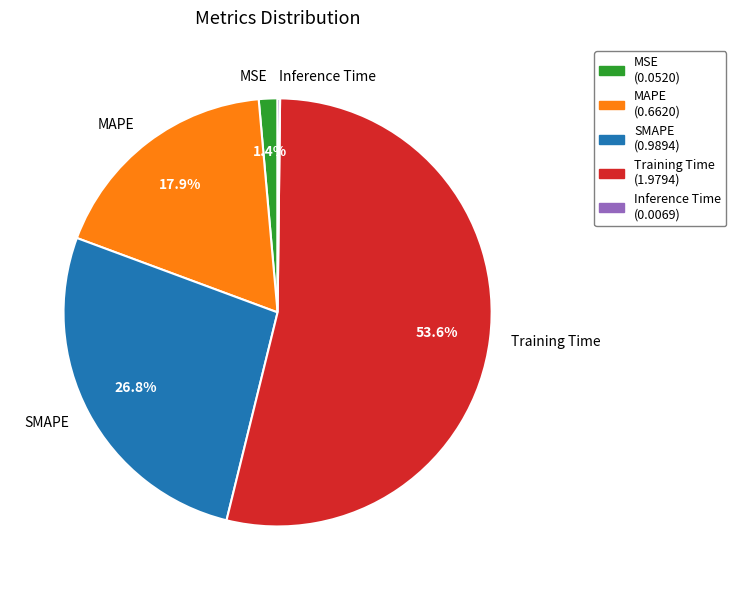

What is the largest slice in the pie chart?

Training Time